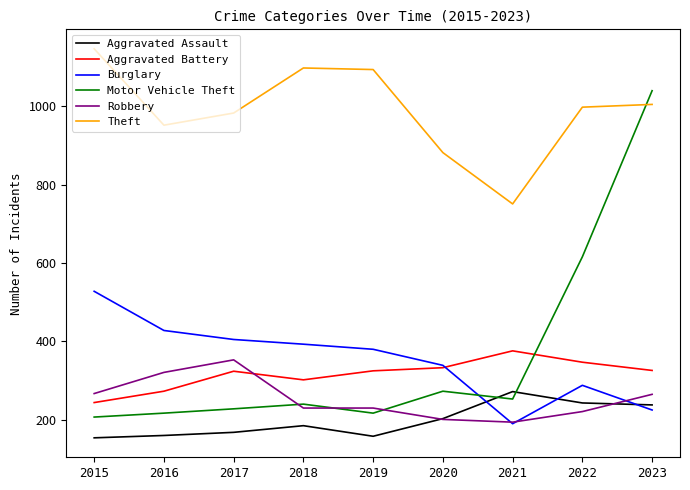

Which series has the largest range (max minus min)?

Motor Vehicle Theft